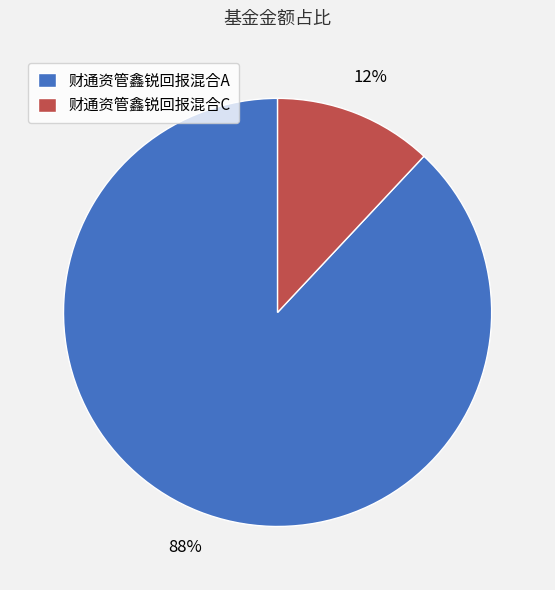

Combined, do 财通资管鑫锐回报混合A and 财通资管鑫锐回报混合C account for over 50%?

Yes